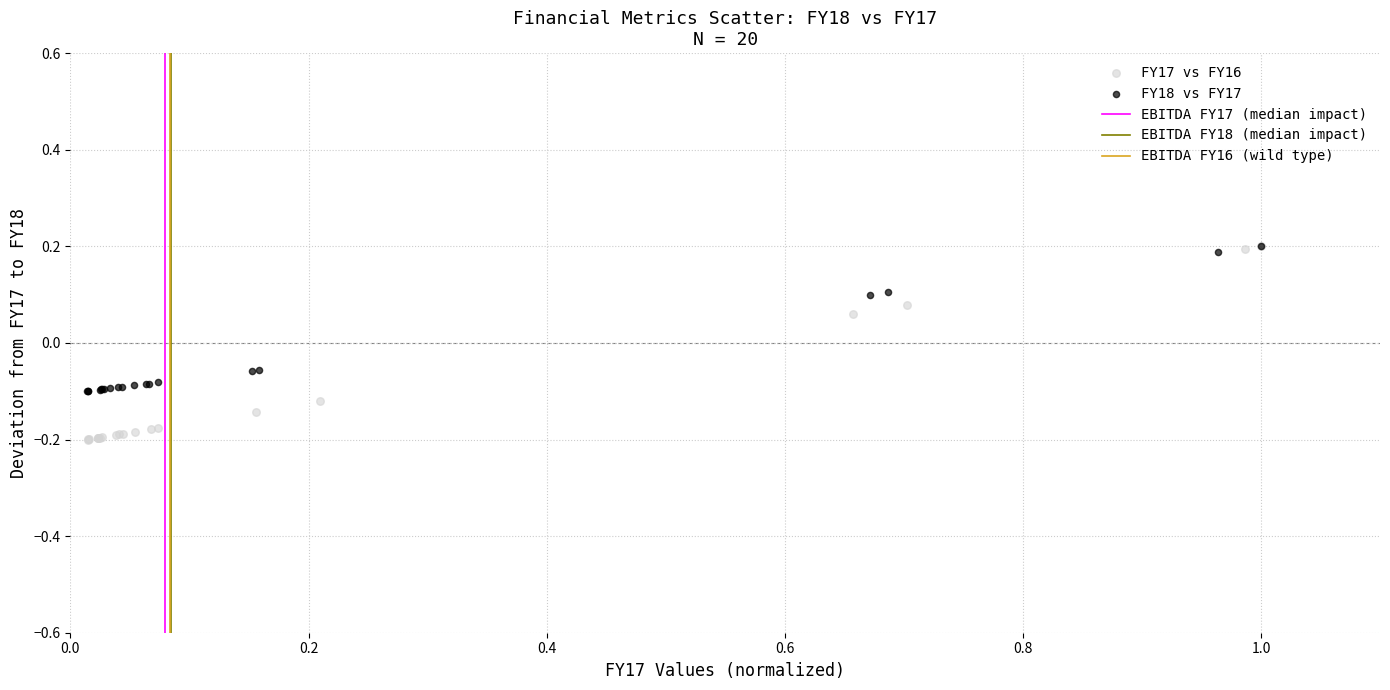

Which series contains the lowest Y value?

FY17 vs FY16